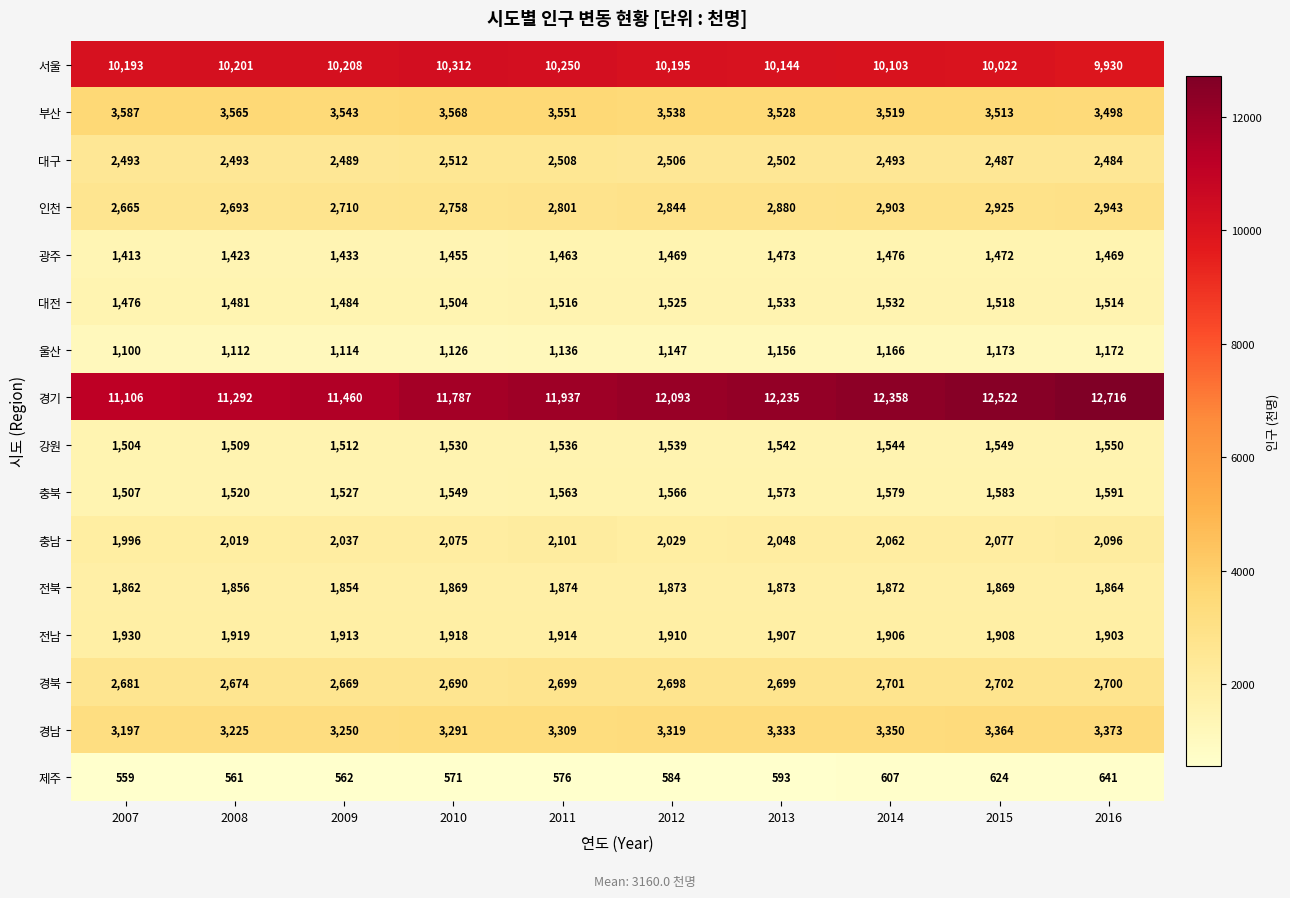

Which series changed the most between 2008 and 2013?

경기